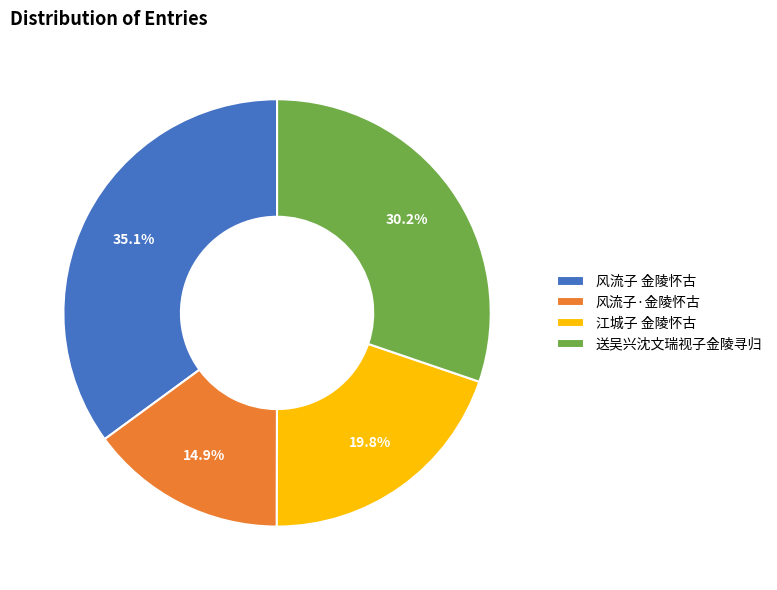

Which category has the biggest portion of the pie?

风流子 金陵怀古